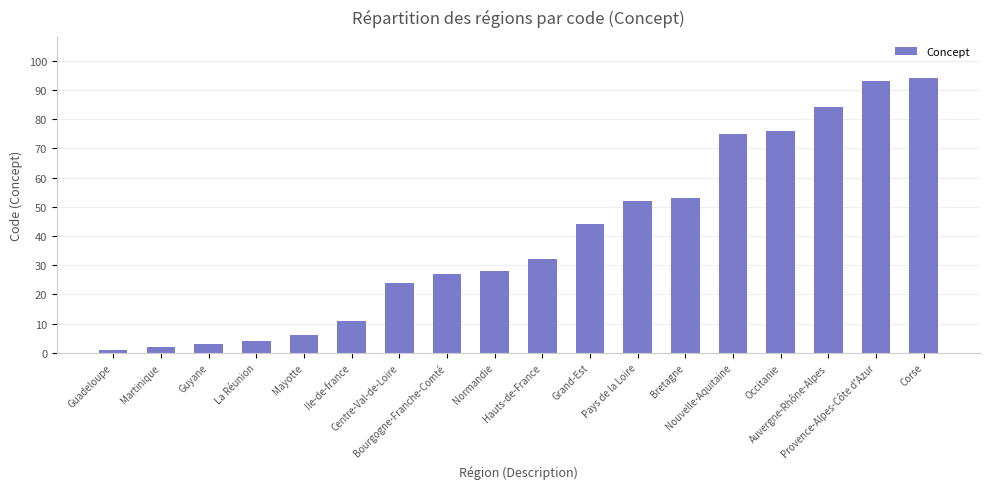

Reading left to right, what are all the values shown in this chart?

Guadeloupe=1	Martinique=2	Guyane=3	La Réunion=4	Mayotte=6	Ile-de-france=11	Centre-Val-de-Loire=24	Bourgogne-Franche-Comté=27	Normandie=28	Hauts-de-France=32	Grand-Est=44	Pays de la Loire=52	Bretagne=53	Nouvelle-Aquitaine=75	Occitanie=76	Auvergne-Rhône-Alpes=84	Provence-Alpes-Côte d'Azur=93	Corse=94